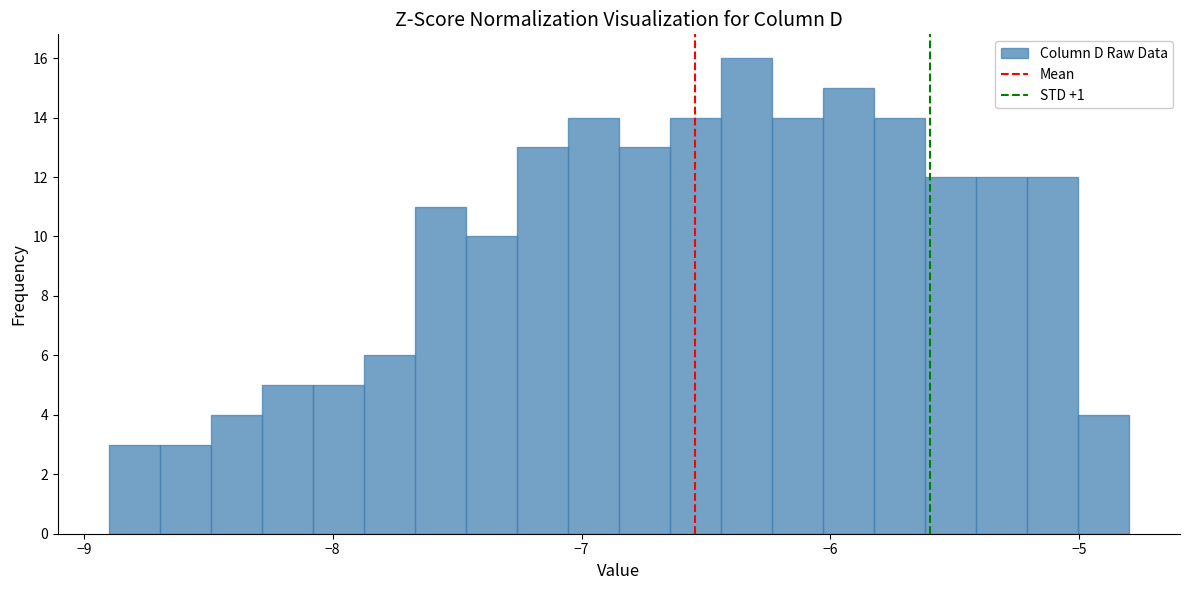

Read against the x-axis, roughly where is the centre of the tallest bar?

-6.3